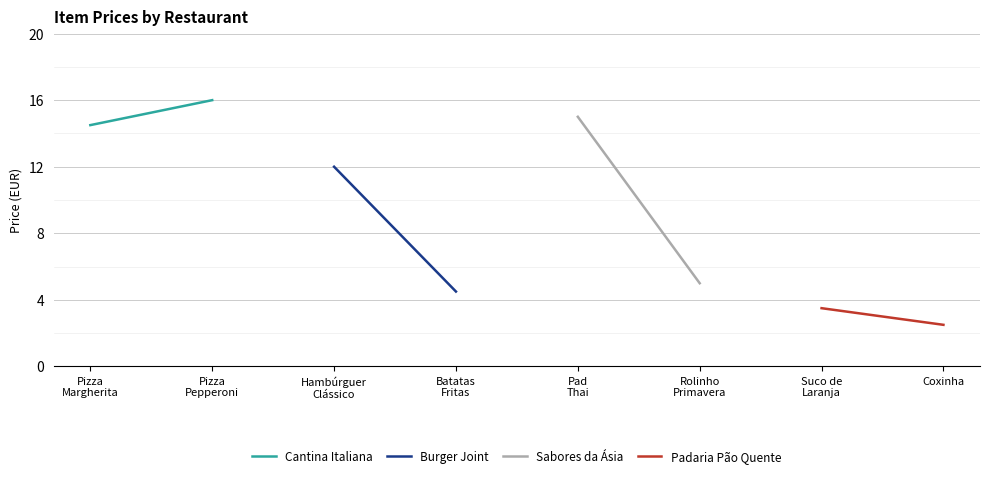

What is the sum of all Padaria Pão Quente values?

6.0